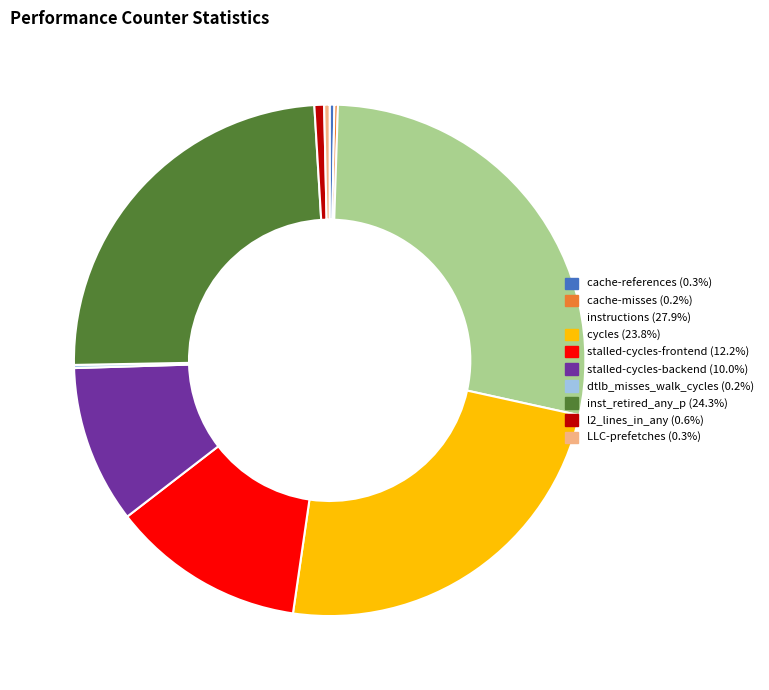

Which category has the biggest portion of the pie?

instructions